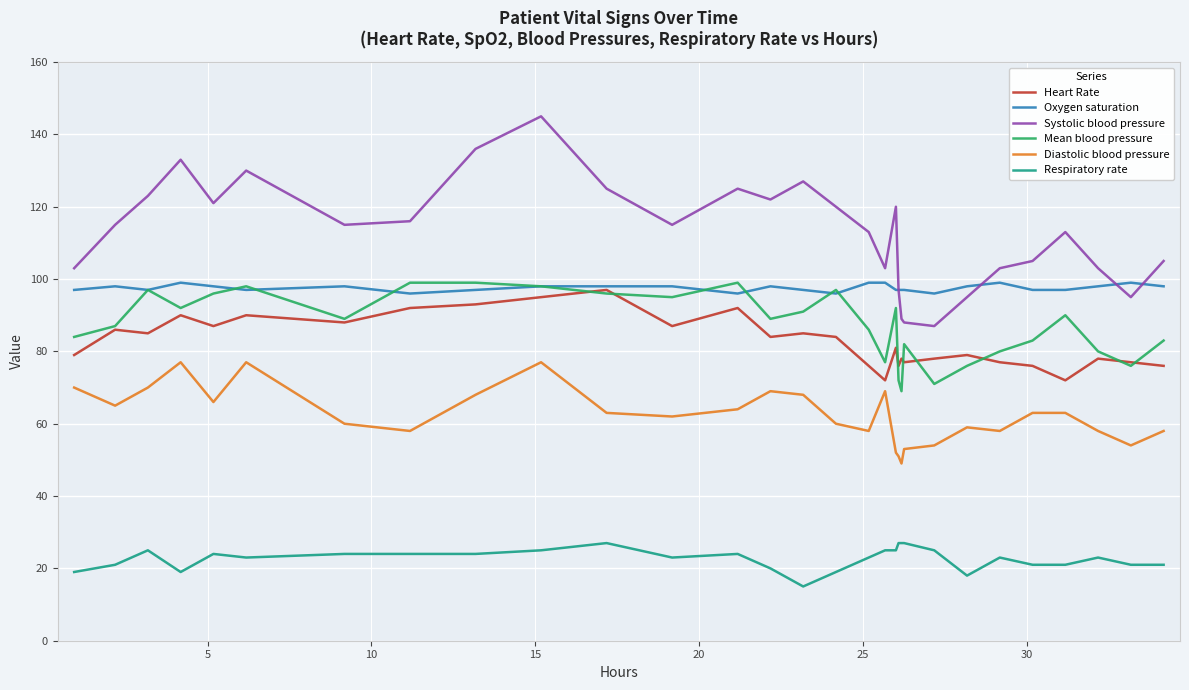

What are all the series names shown in the legend?

Heart Rate, Oxygen saturation, Systolic blood pressure, Mean blood pressure, Diastolic blood pressure, Respiratory rate